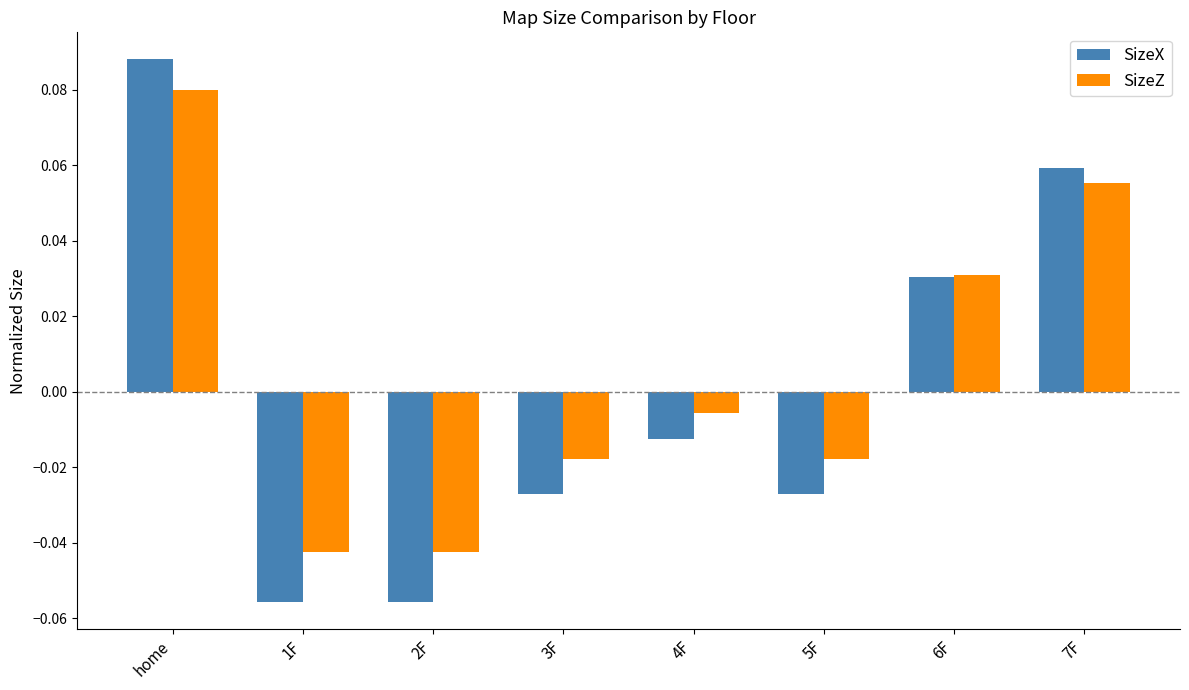

How many bars are there in each group?

2